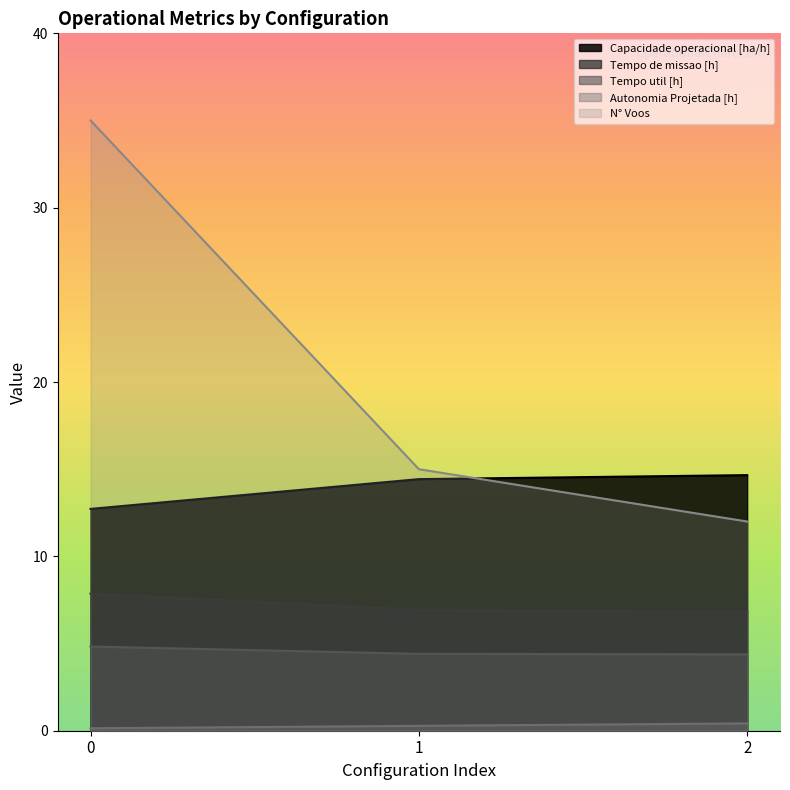

Between 2 and 0, which is larger?

2